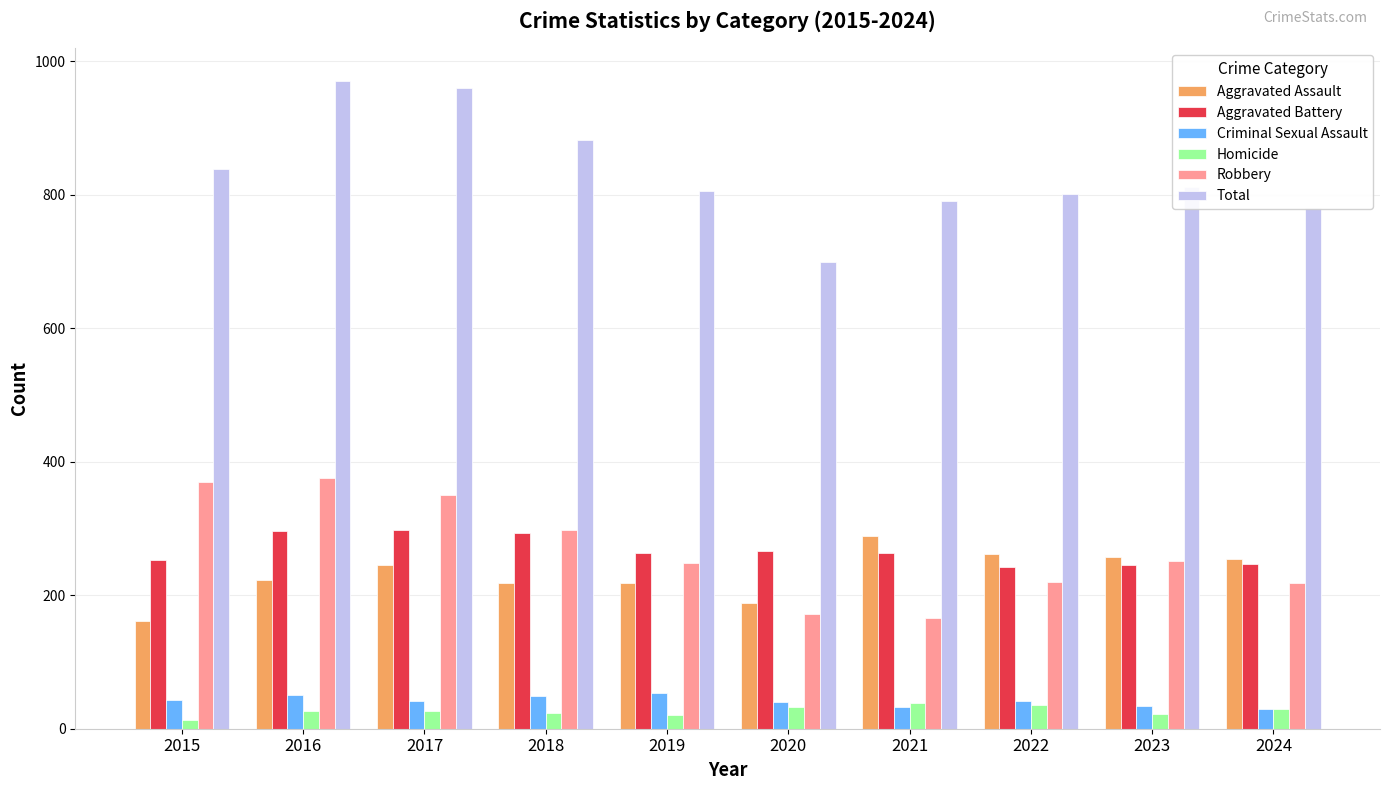

What is the approximate value of Aggravated Assault at 2016?

223